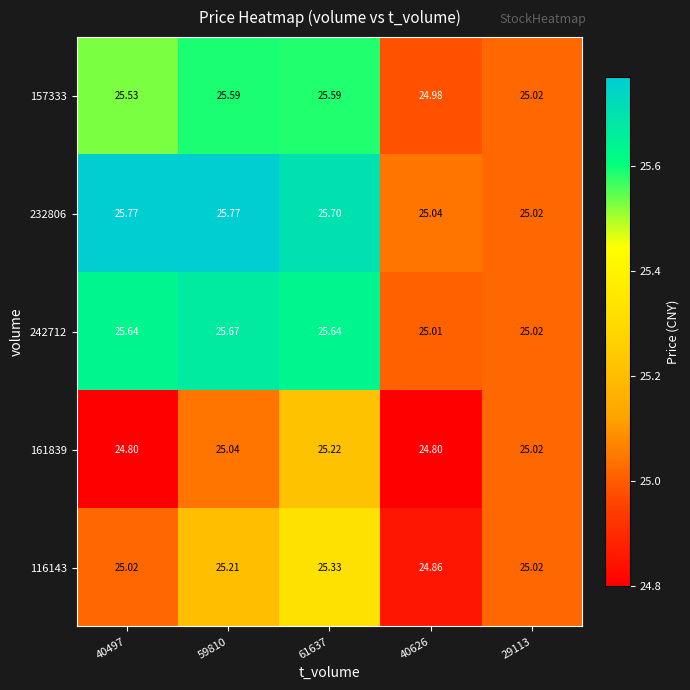

Which series has the largest total across all categories?

232806